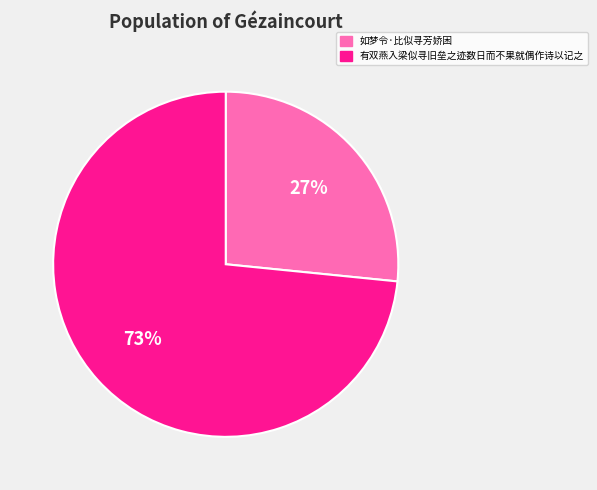

Between 有双燕入梁似寻旧垒之迹数日而不果就偶作诗以记之 and 如梦令·比似寻芳娇困, which is larger?

有双燕入梁似寻旧垒之迹数日而不果就偶作诗以记之